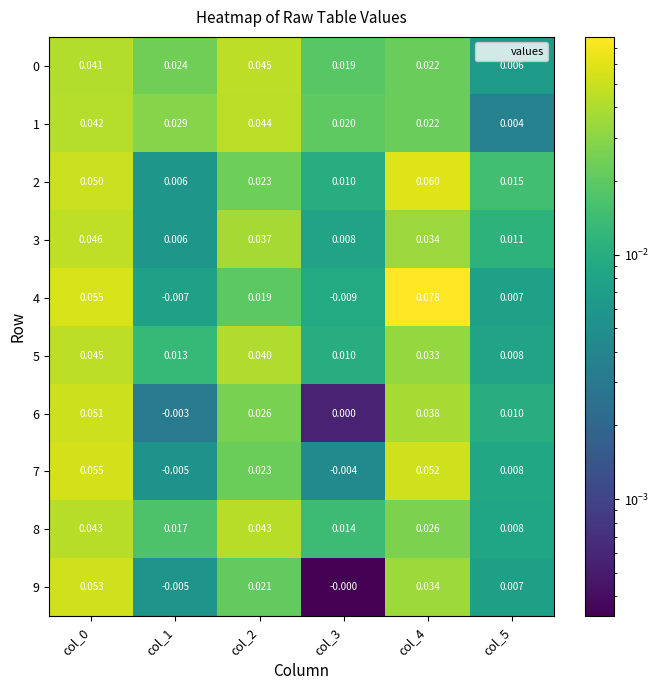

Is the value of 8 at col_1 greater than the value of 9 at col_1?

Yes